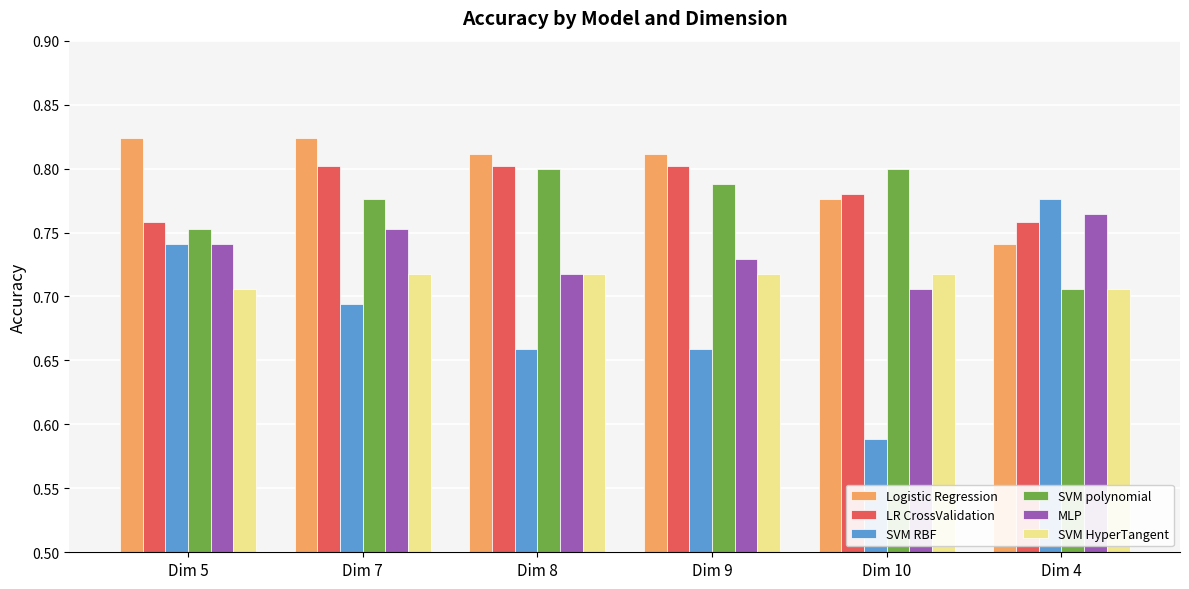

True or false: LR CrossValidation has a value of 0.8 at Dim 4.

True